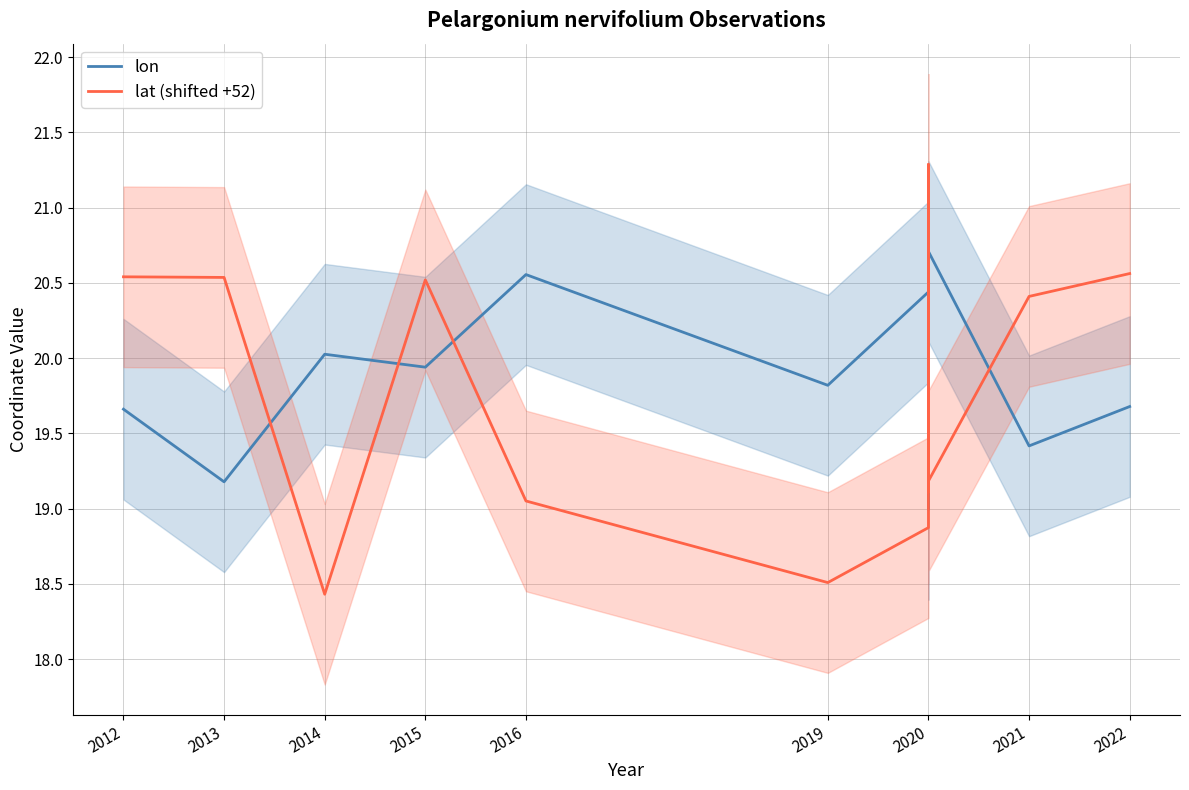

What is the value of the lon point at the 11th from the left?

20.7